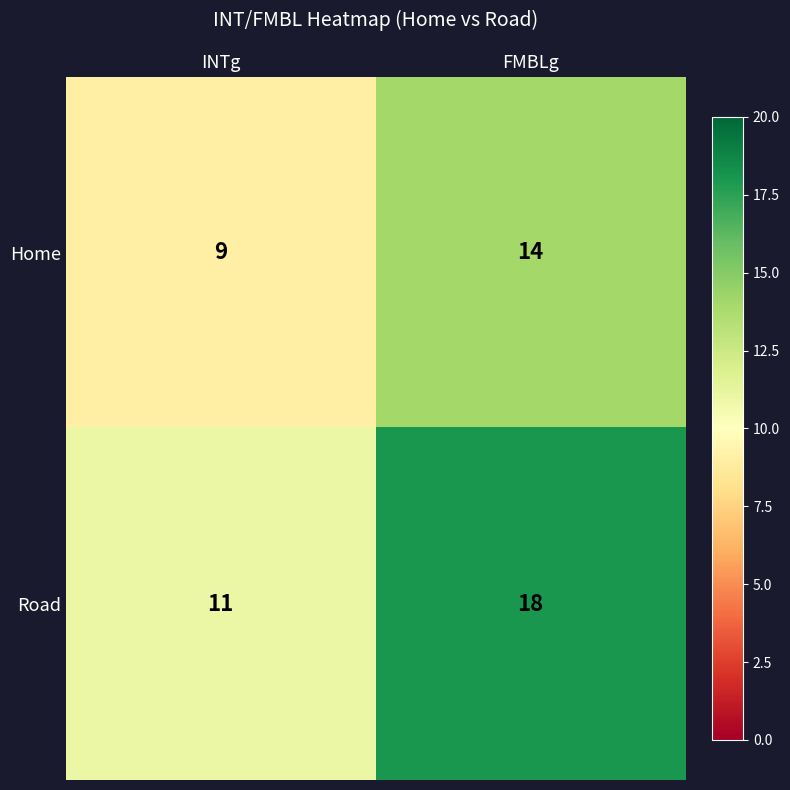

Reading right to left, transcribe all the data shown in this chart.

Home: FMBLg=14	INTg=9
Road: FMBLg=18	INTg=11